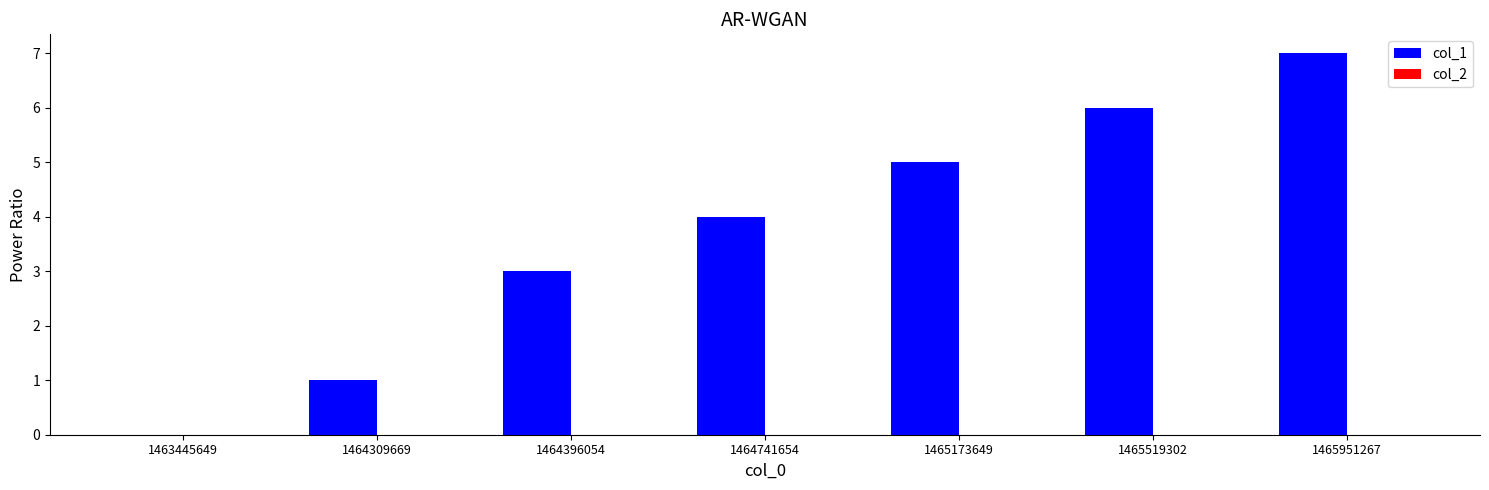

Which has a higher value, 1465173649 or 1464741654?

1465173649